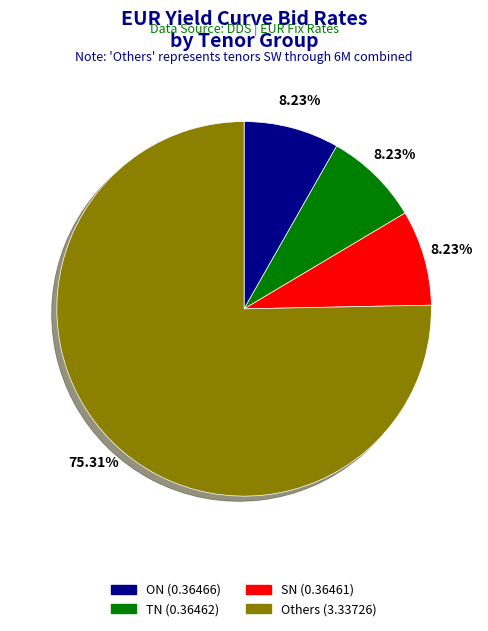

Count the number of slices in the pie.

4